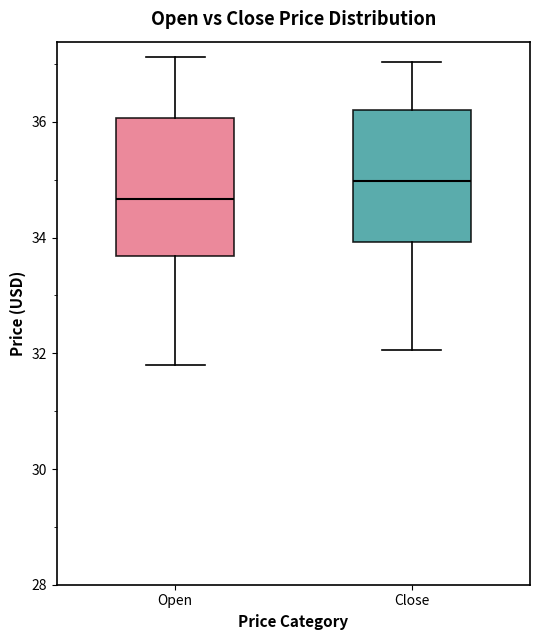

Where does the median line of the box for Close sit on the y-axis? The values are not printed on the chart, so give them approximately, as read against the axis.

35.0